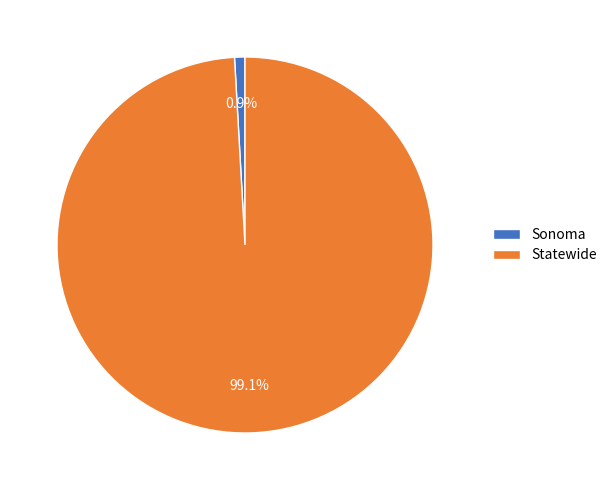

Is there any slice that represents more than half of the pie?

Yes